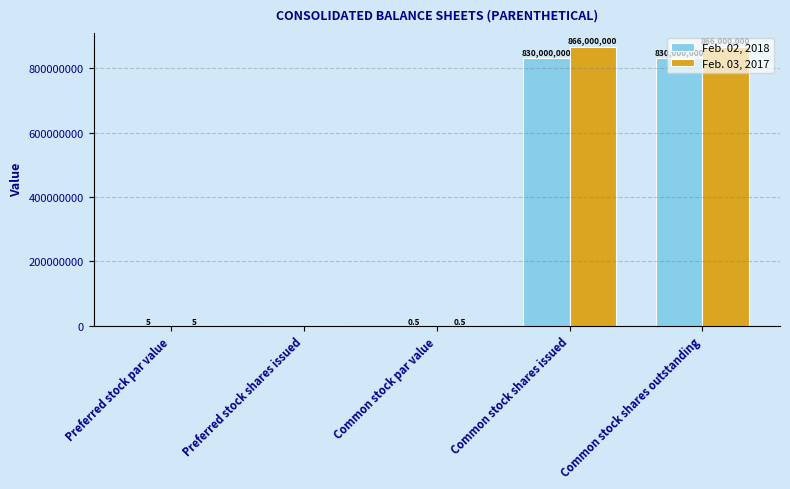

What is the greatest value displayed?

866000000.0